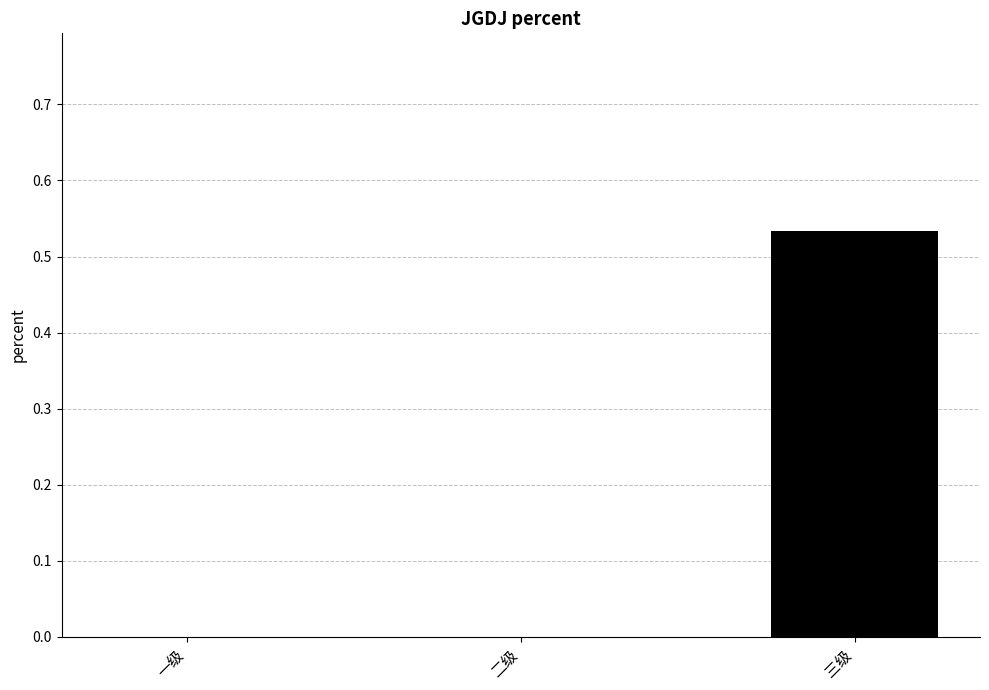

Which category has the highest value across all series?

三级